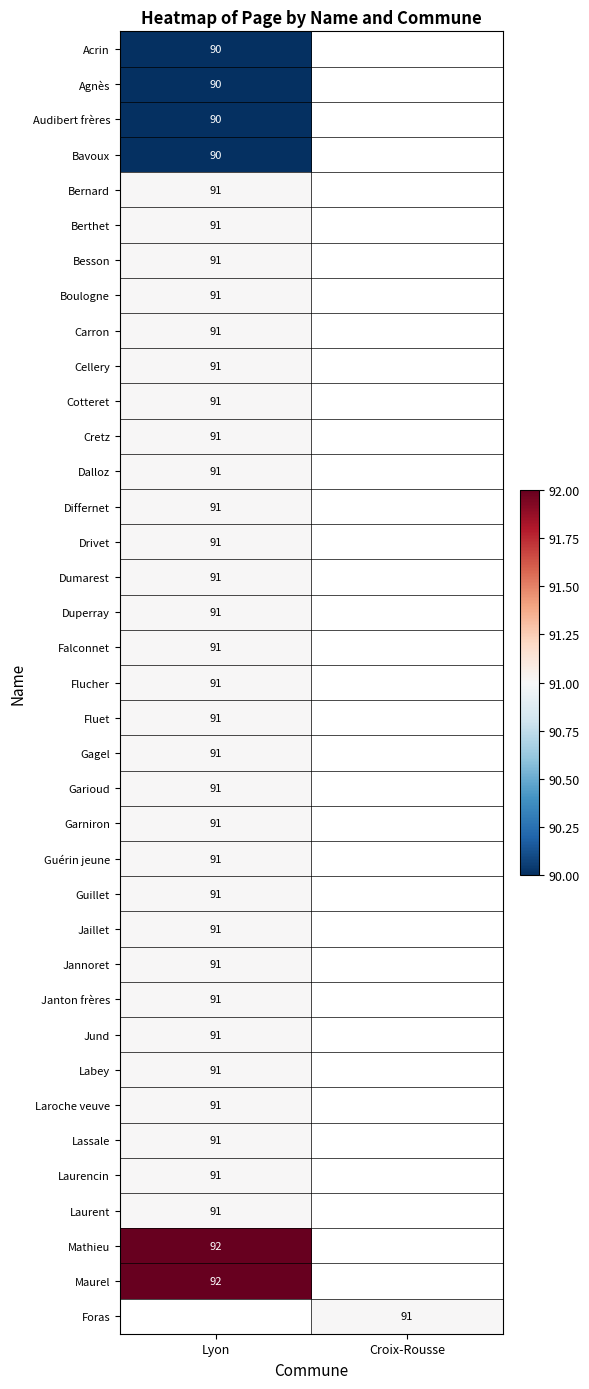

True or false: Cellery has a value of 91 at Lyon.

True